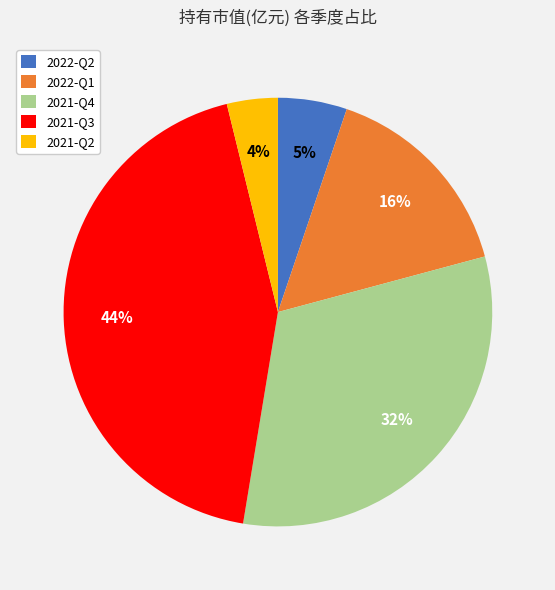

Which slice is the largest?

2021-Q3